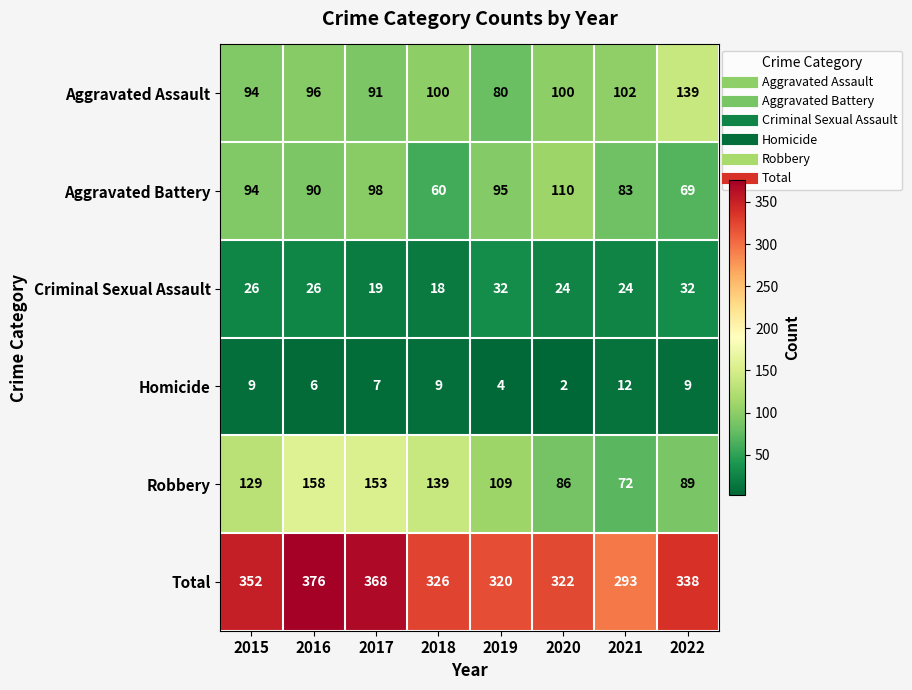

List the series in order of their peak value, lowest first.

Homicide, Criminal Sexual Assault, Aggravated Battery, Aggravated Assault, Robbery, Total